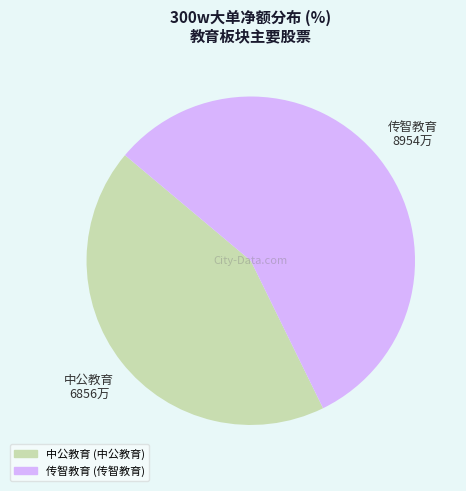

How many slices are in this pie chart?

2